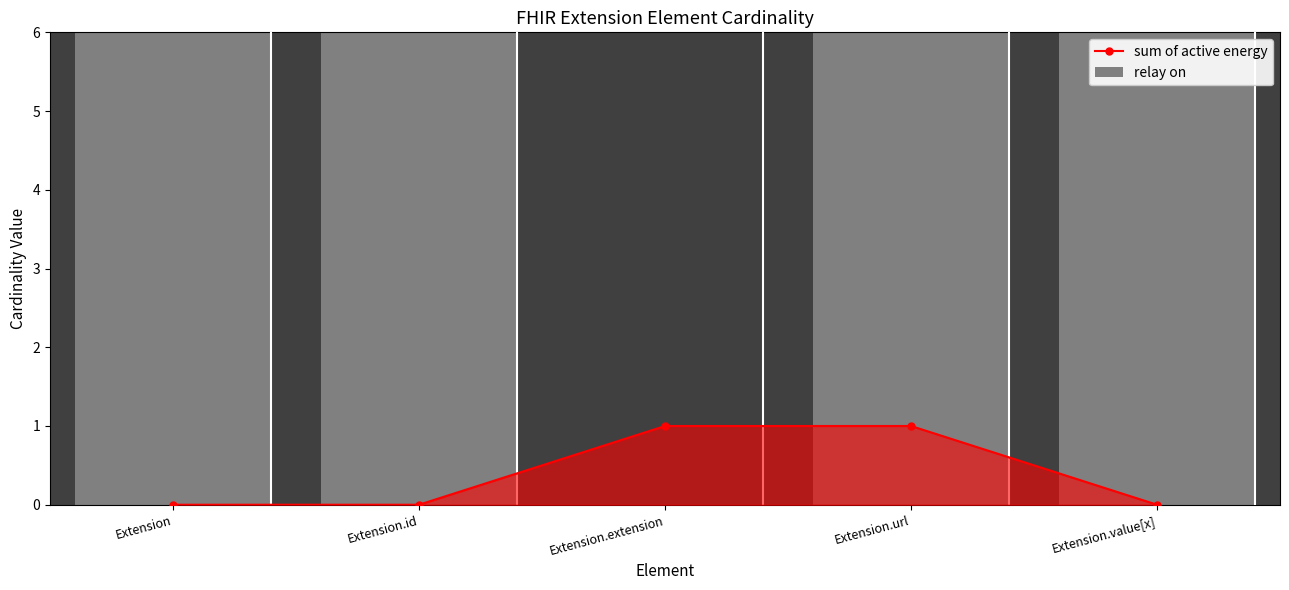

How many values in the sum of active energy series exceed 0?

2